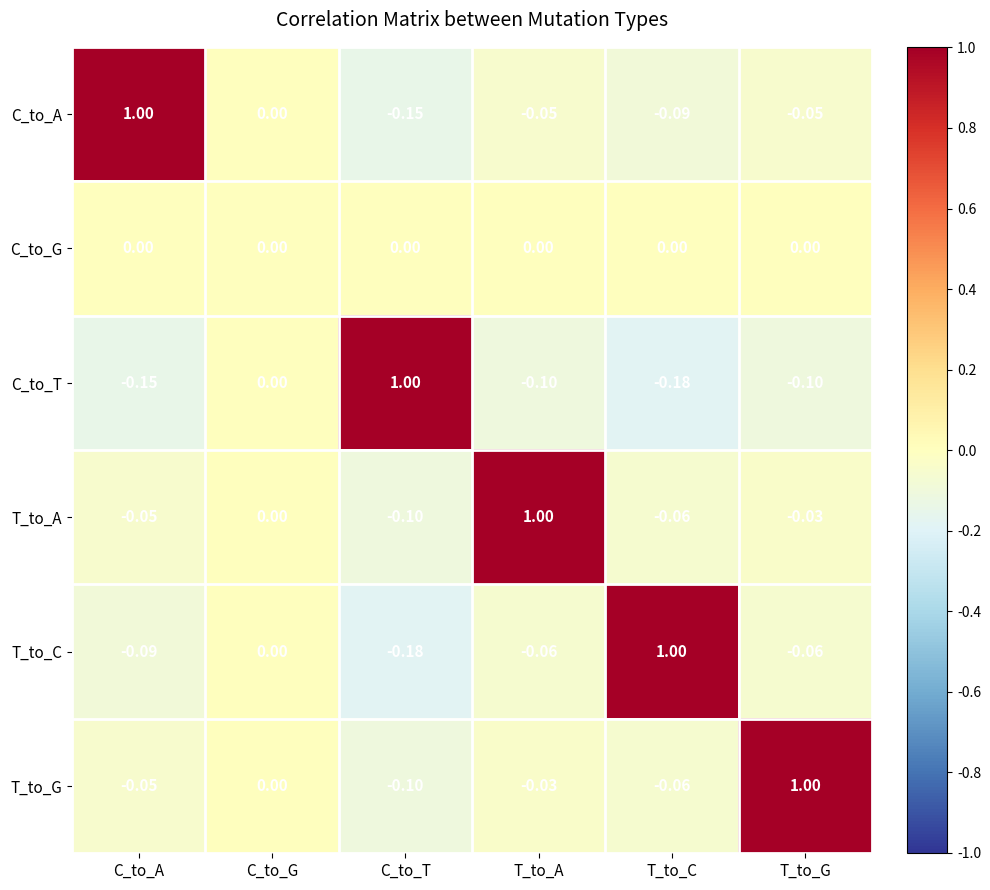

Is the value of T_to_A at T_to_C greater than the value of C_to_A at T_to_G?

No